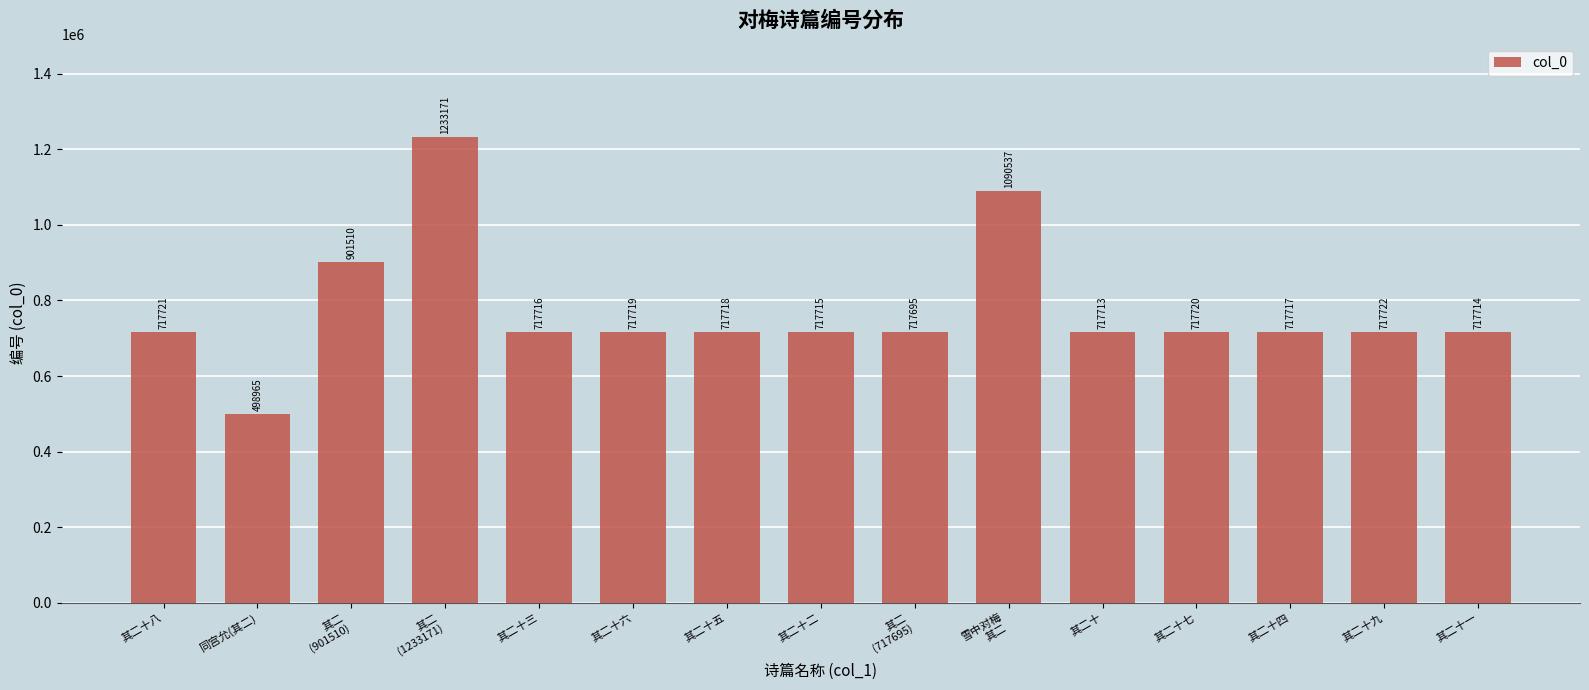

Reading left to right, transcribe all the data shown in this chart.

其二十八=717721	同宫允(其二)=498965	其二
(901510)=901510	其二
(1233171)=1233171	其二十三=717716	其二十六=717719	其二十五=717718	其二十二=717715	其二
(717695)=717695	雪中对梅
其二=1090537	其二十=717713	其二十七=717720	其二十四=717717	其二十九=717722	其二十一=717714